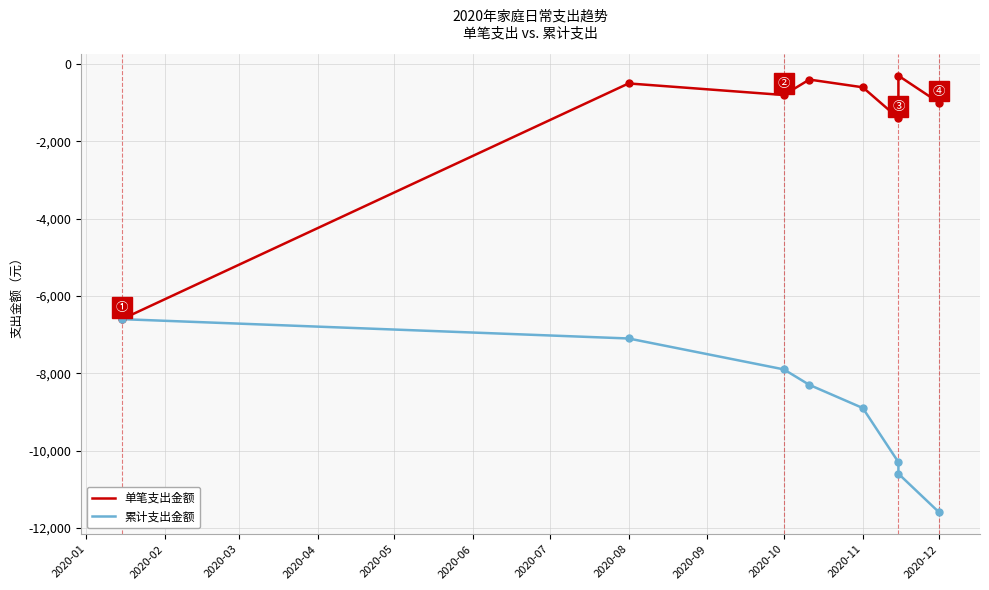

True or false: 单笔支出金额 and 累计支出金额 intersect in this chart.

False